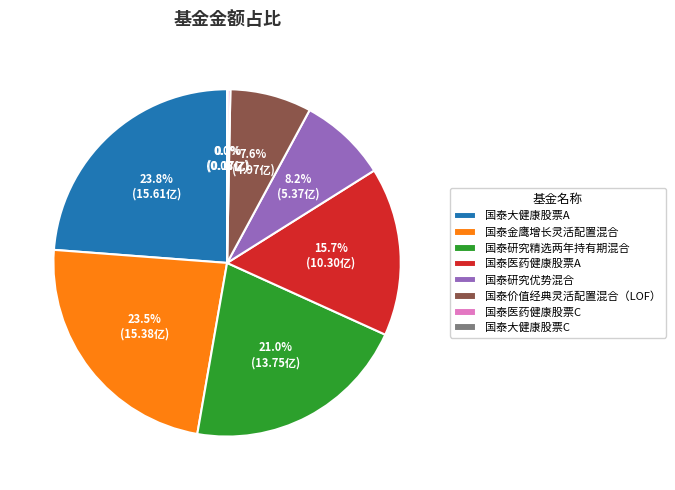

Does 国泰大健康股票A account for over 50% of the chart?

No